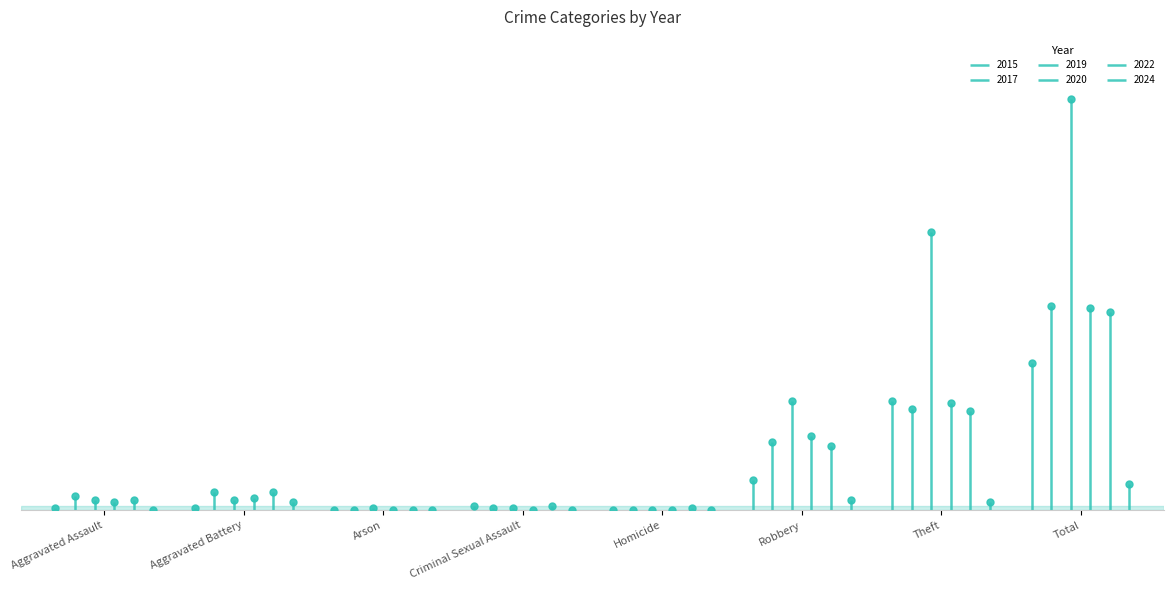

At how many categories does at least one series exceed 183?

1